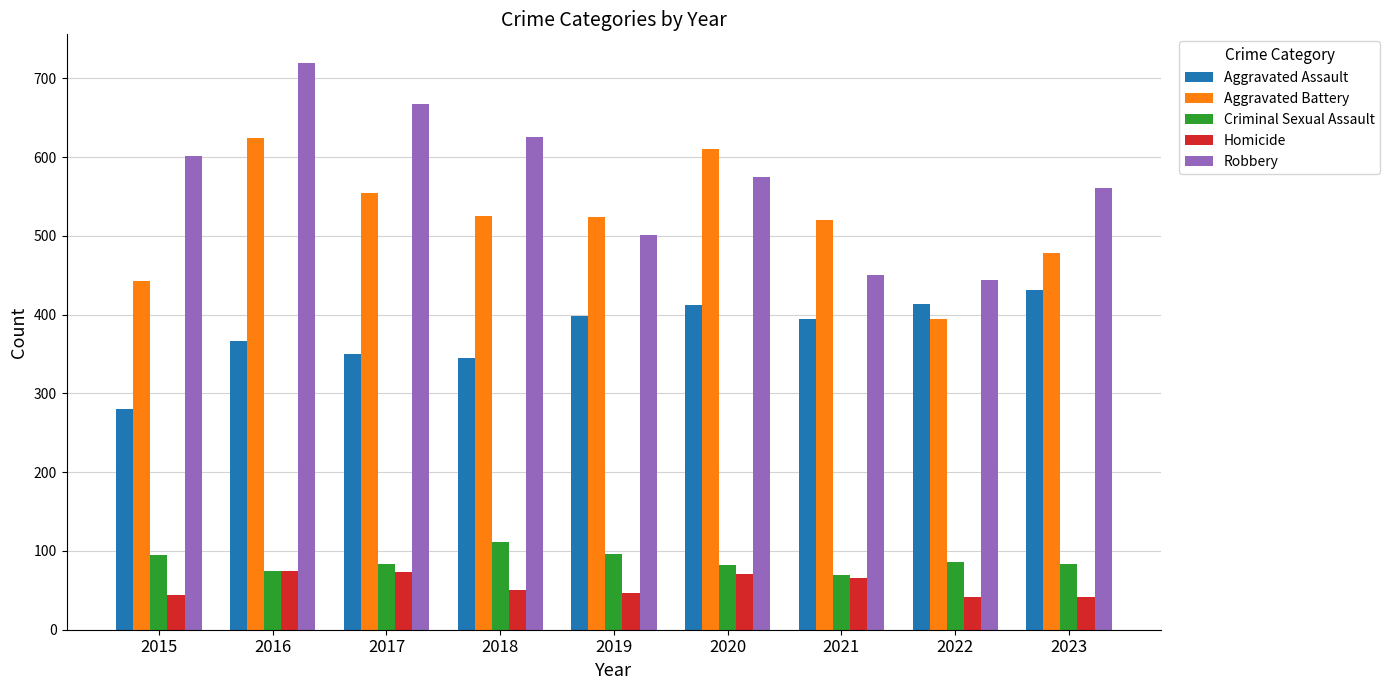

What is the sum of the Criminal Sexual Assault values at 2017 and 2020?

165